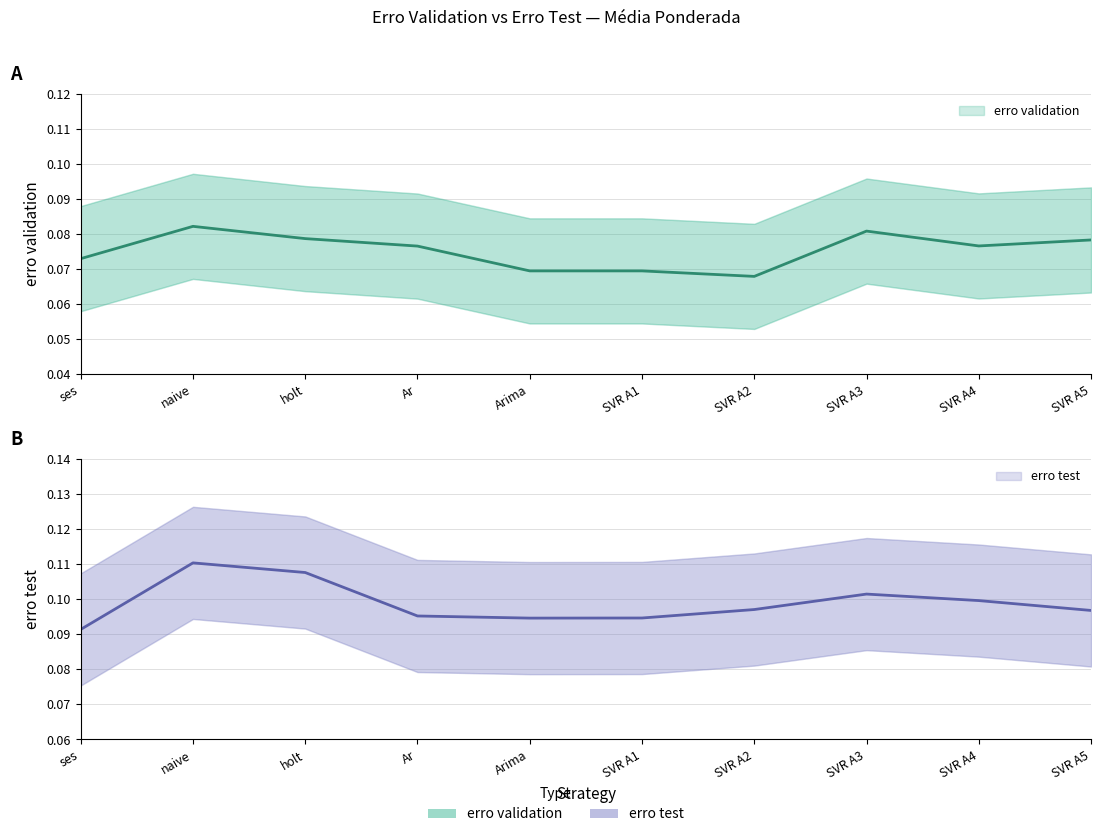

Is it true that erro validation equals 0.0 at Ar?

False